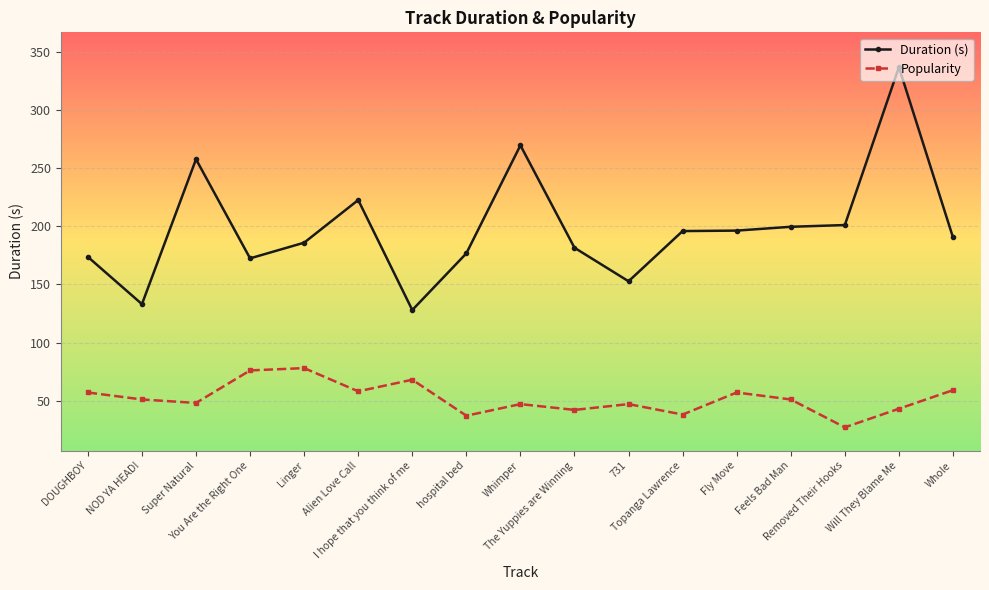

What is the sum of the Duration (s) values at hospital bed and DOUGHBOY?

350.6